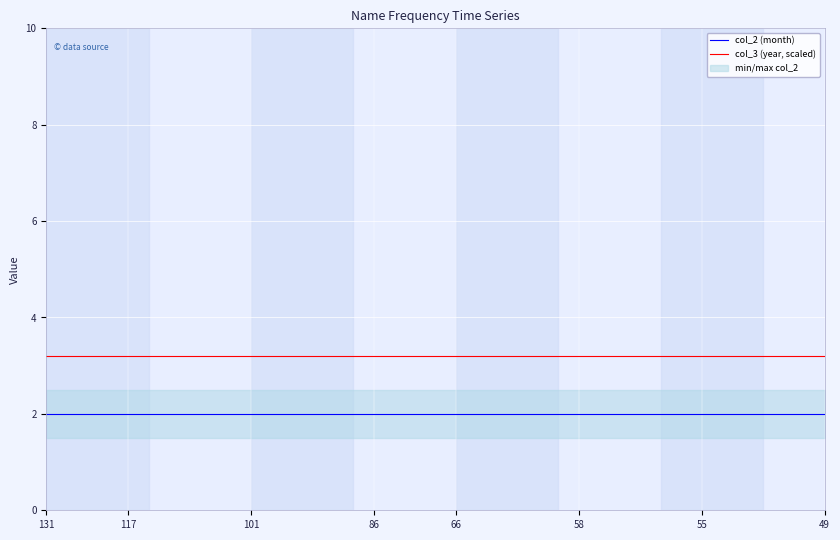

Does the chart display data point markers on the line(s)?

No